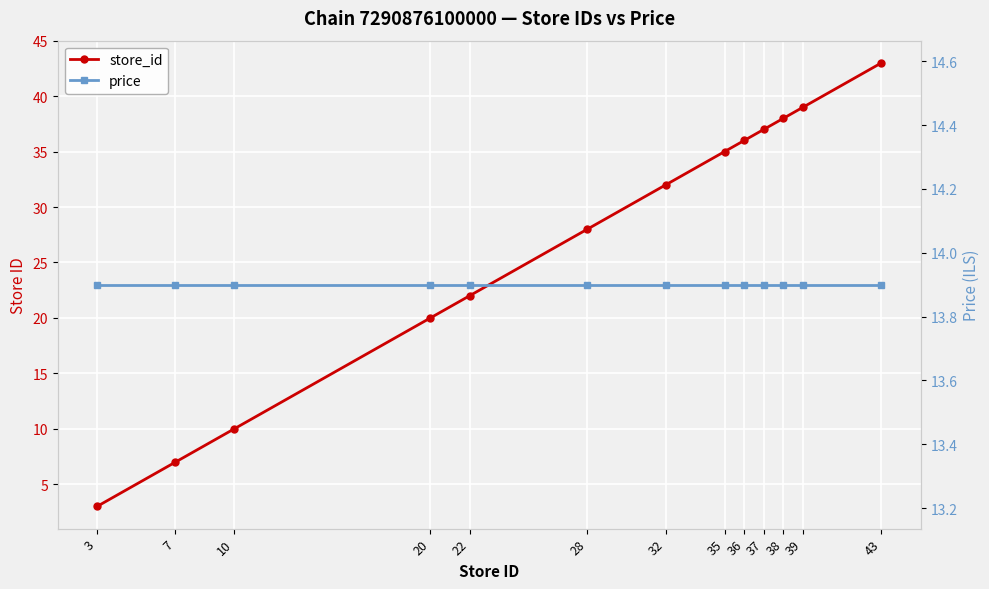

Is the value of price at 22 greater than the value of store_id at 37?

No